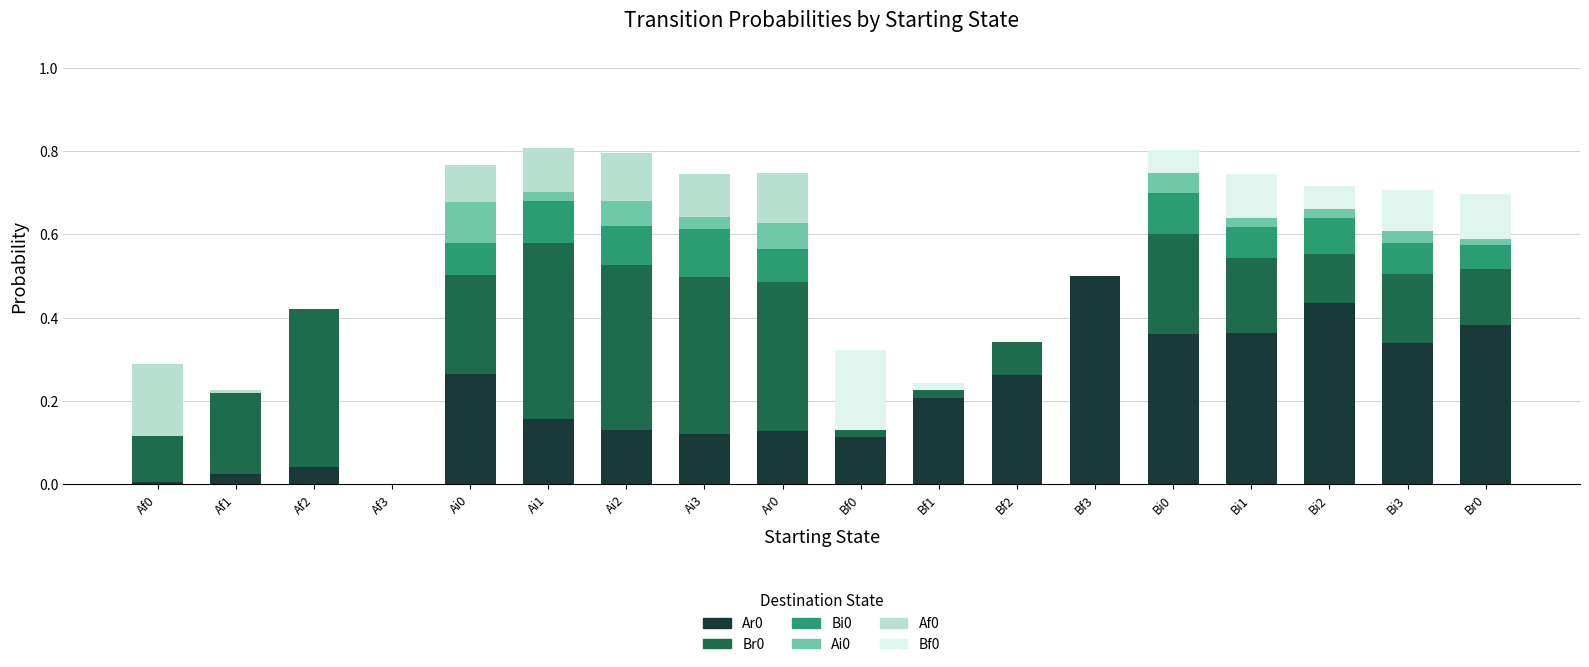

True or false: Ar0 has a value of 0.4 at Bi2.

True